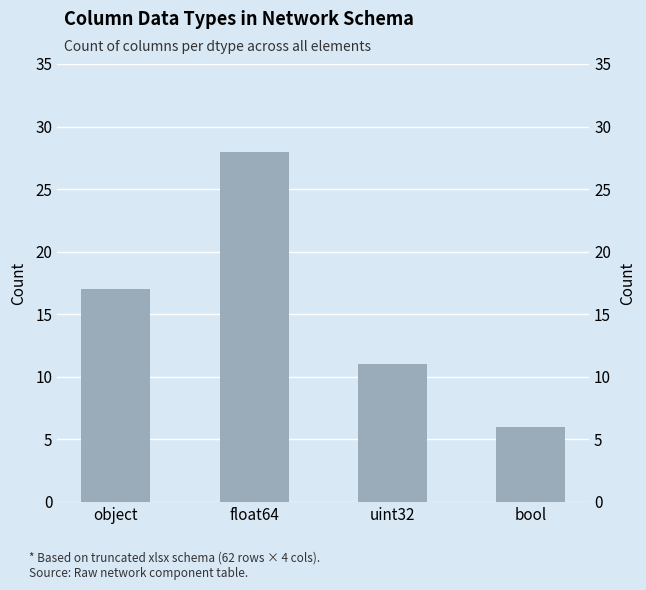

Reading left to right, transcribe all the data shown in this chart.

17	28	11	6